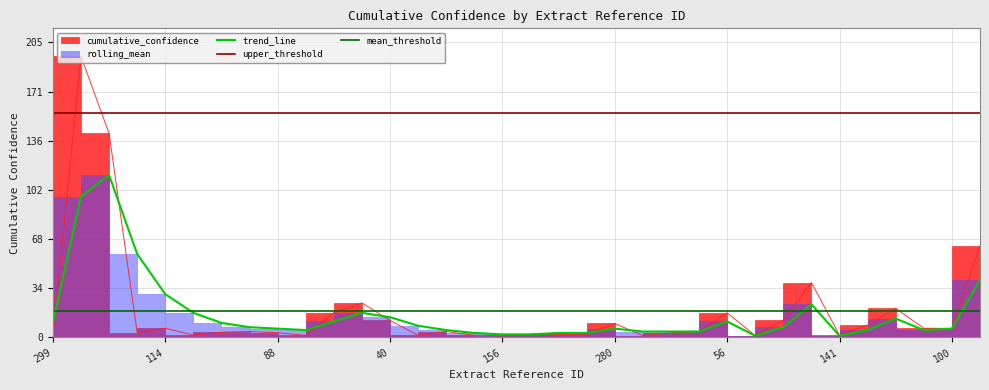

What is the difference between the maximum and minimum values in the cumulative_confidence series?

194.6